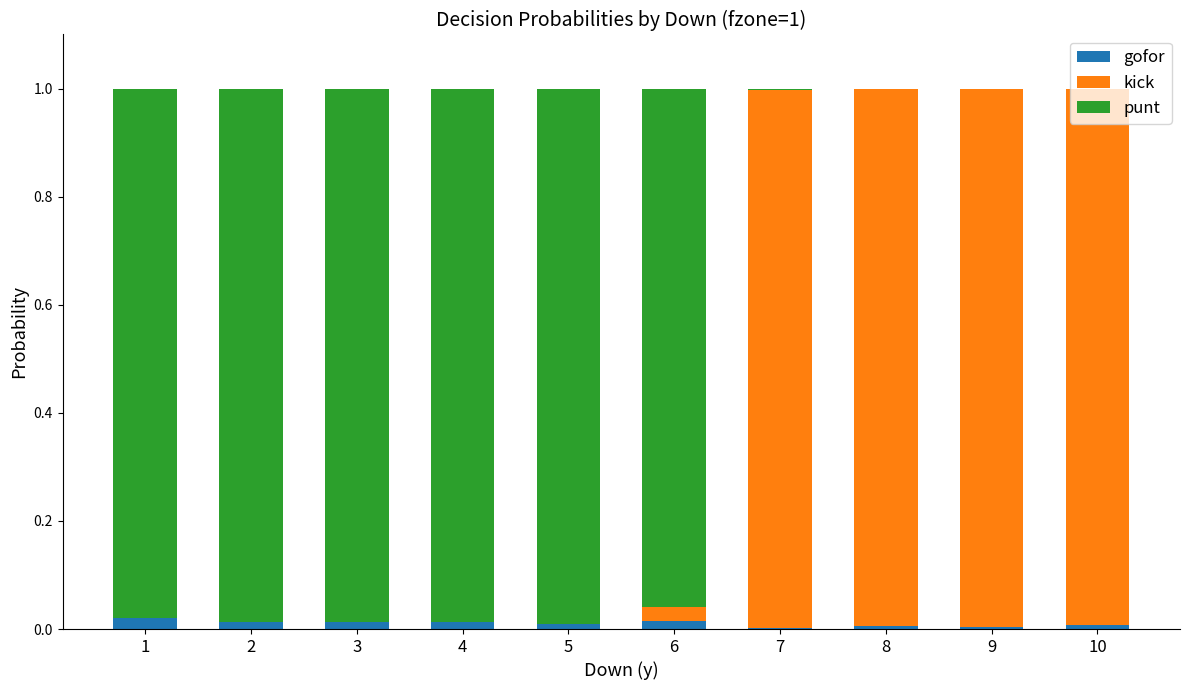

Is it true that gofor equals 0.0 at 3?

True